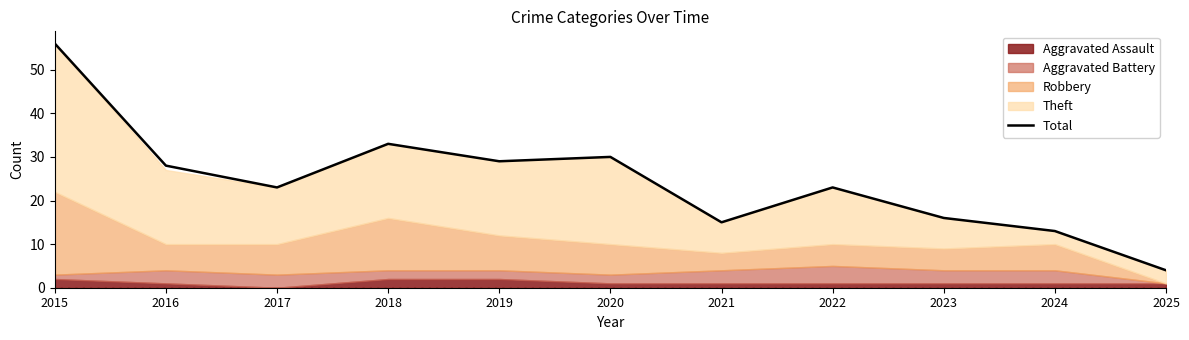

What is the change in value from 2017 to 2018?

+10